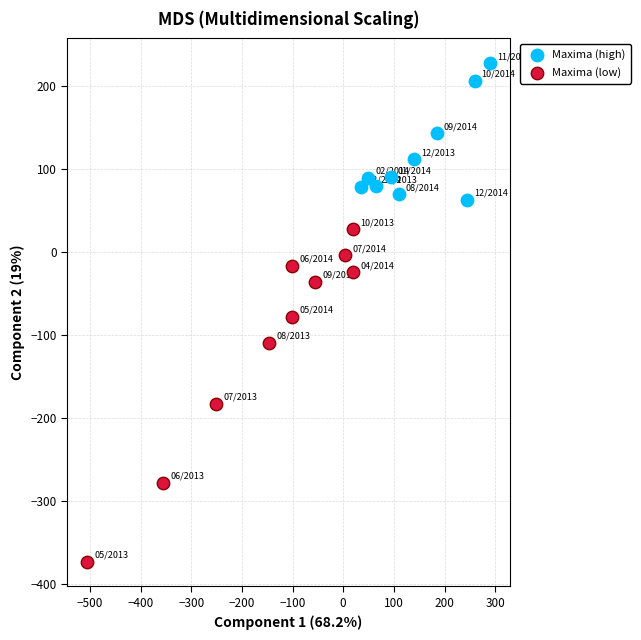

What are all the series names shown in the legend?

Maxima (high), Maxima (low)